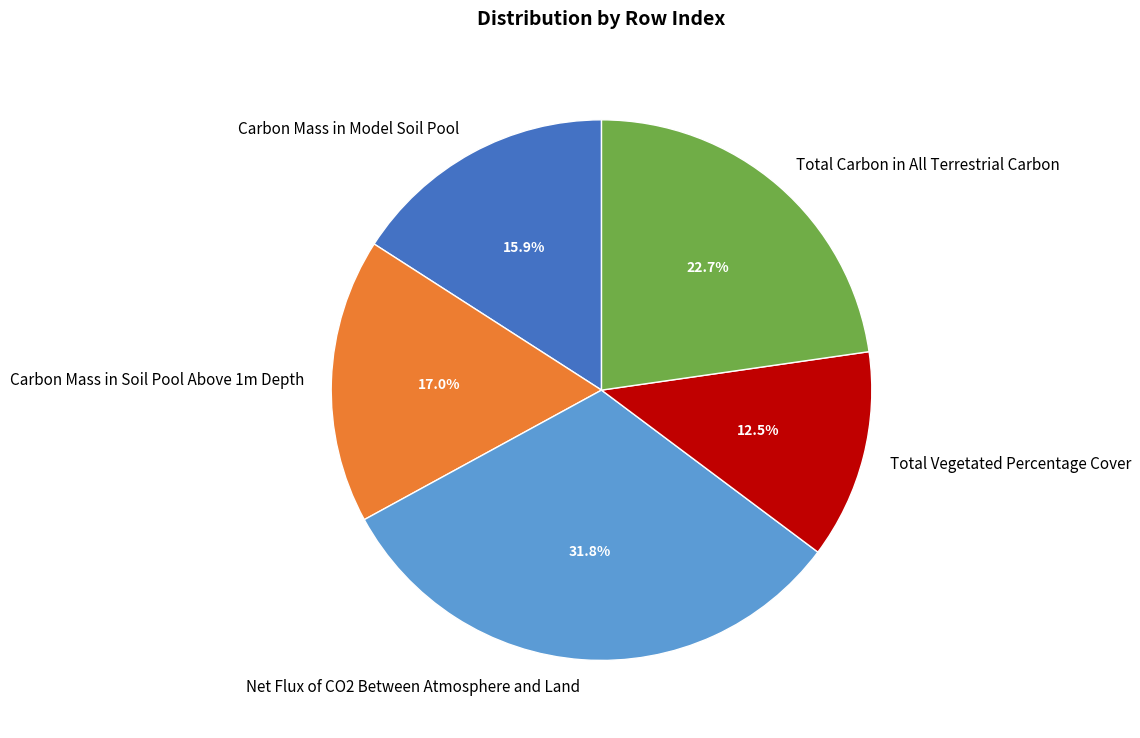

What percentage is the Net Flux of CO2 Between Atmosphere and Land slice, to the nearest percent?

32%